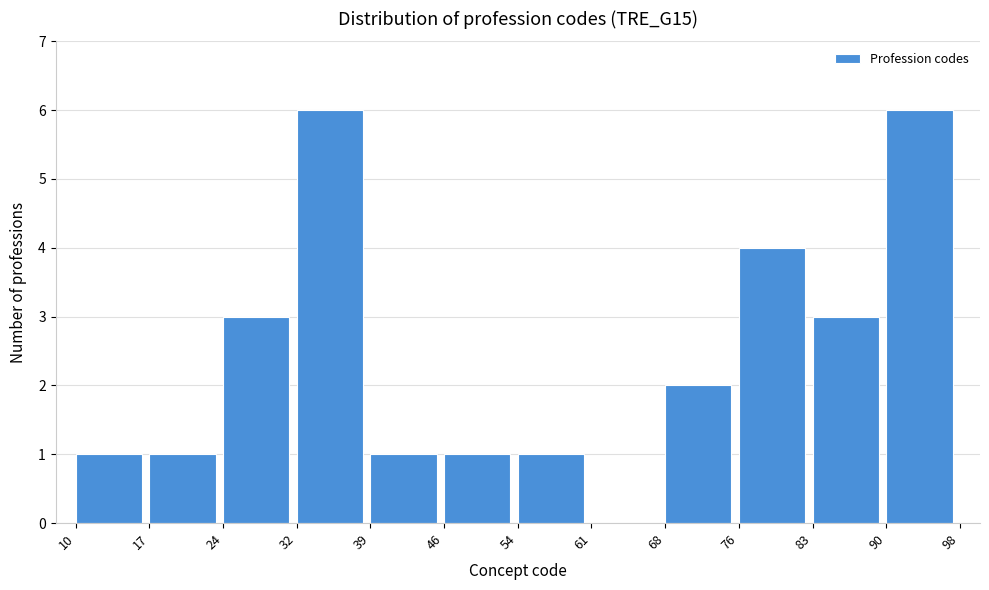

Reading left to right, transcribe this chart: for each bar, give the range it covers on the x-axis and its height. The values are not printed on the chart, so give them approximately, as read against the axis.

10 to 17: 1
17 to 24: 1
24 to 32: 3
32 to 39: 6
39 to 46: 1
46 to 54: 1
54 to 61: 1
61 to 68: 0
68 to 76: 2
76 to 83: 4
83 to 90: 3
90 to 98: 6